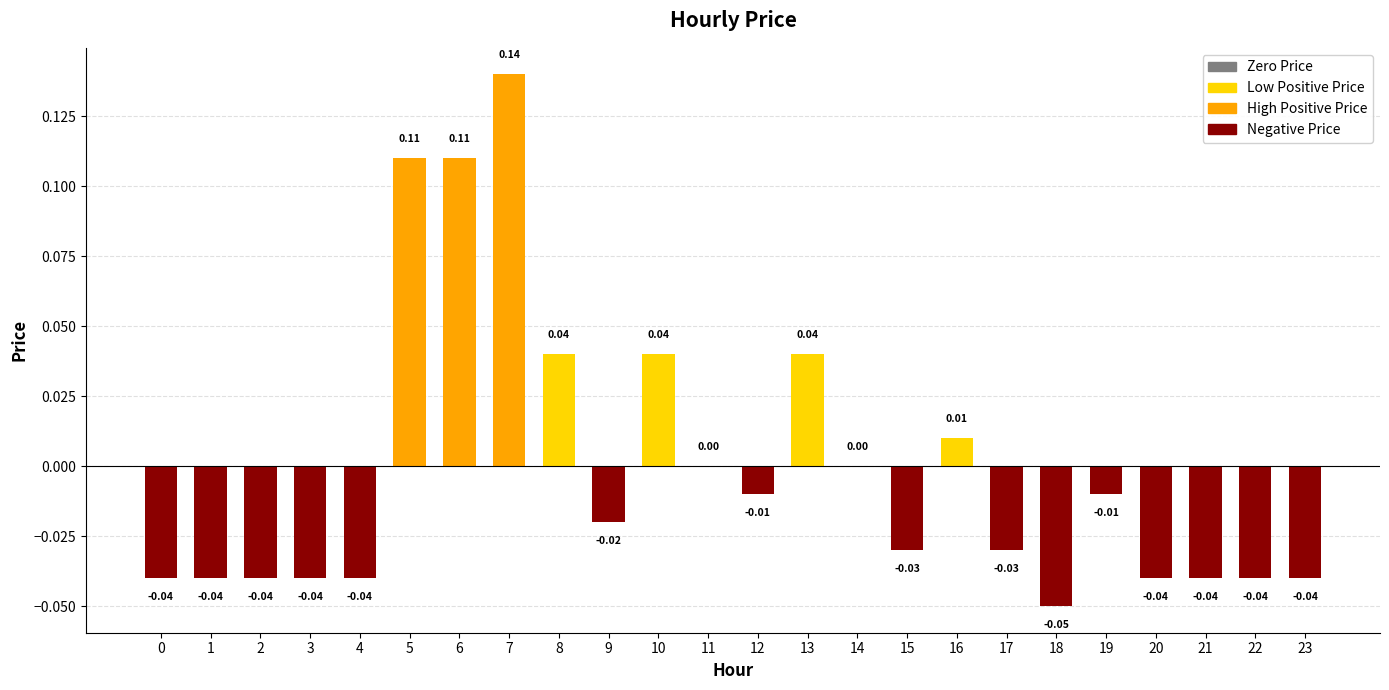

What is the maximum value shown in the chart?

0.1